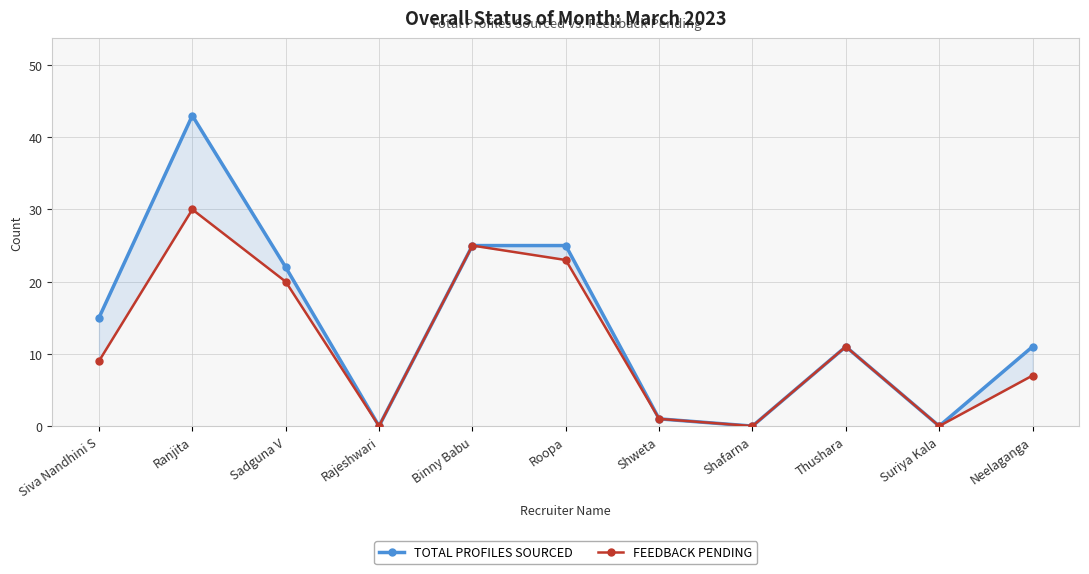

Which series has the largest range (max minus min)?

TOTAL PROFILES SOURCED